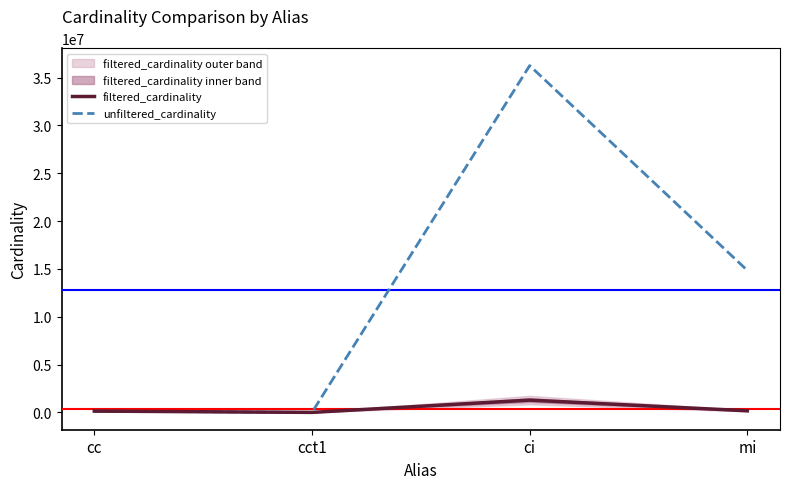

Where does the unfiltered_cardinality series first go above 14835720?

ci